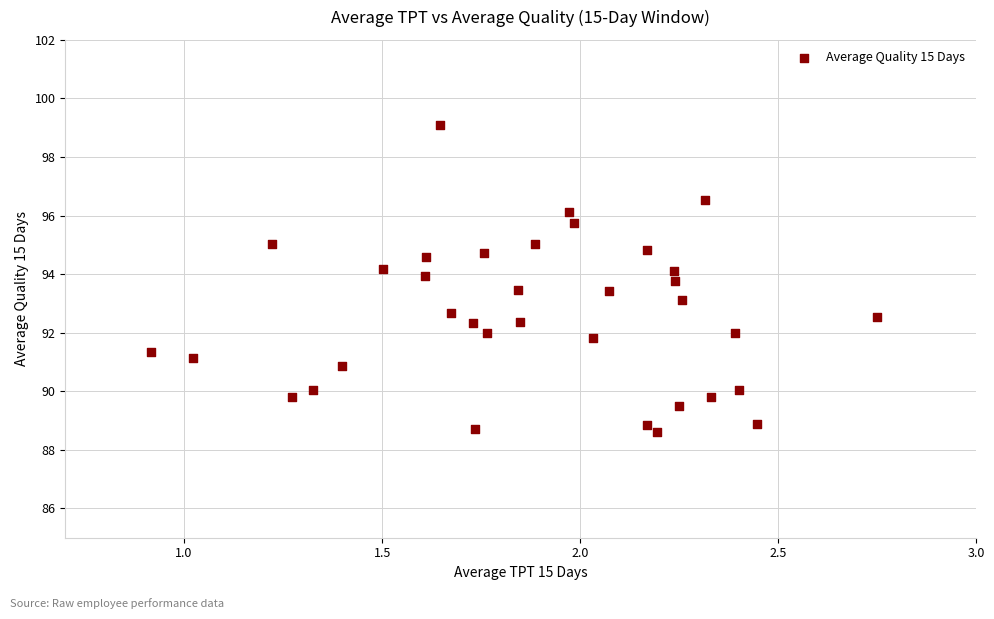

What is the range of Y values (max minus min)?

10.5